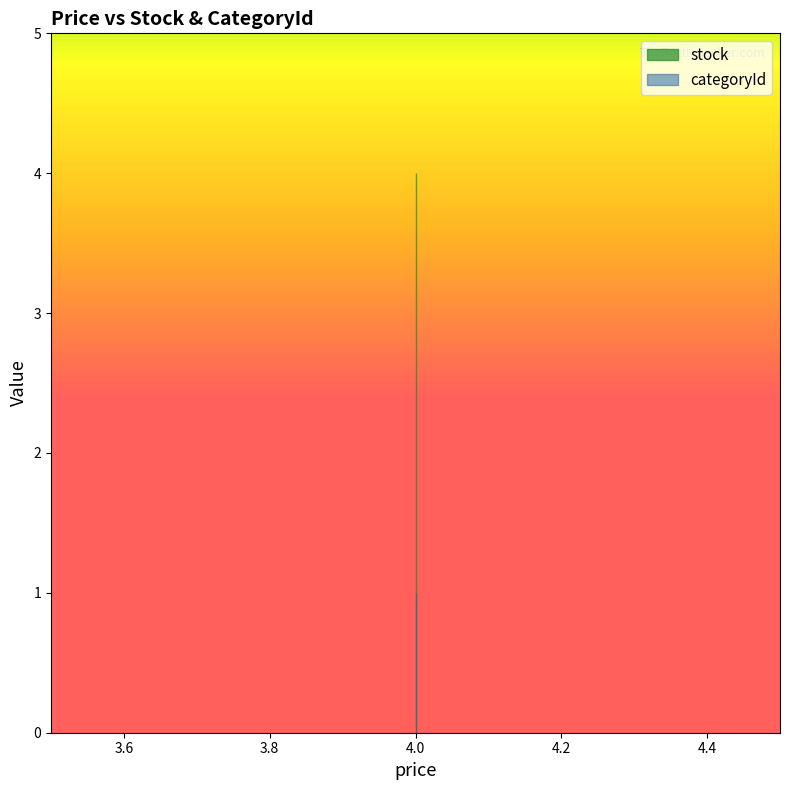

Which series changed the most between 4 and 4?

stock